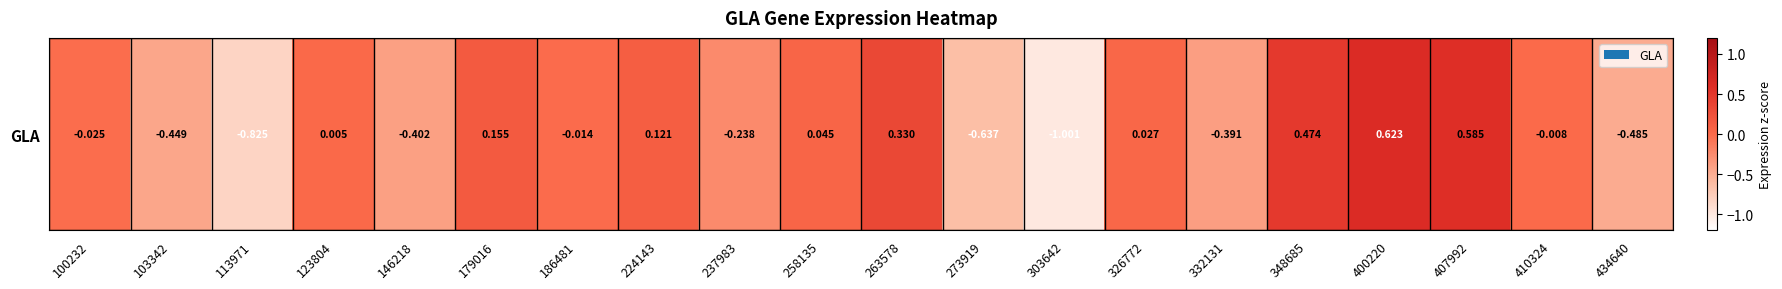

Where is the data nearest to the value 0?

123804